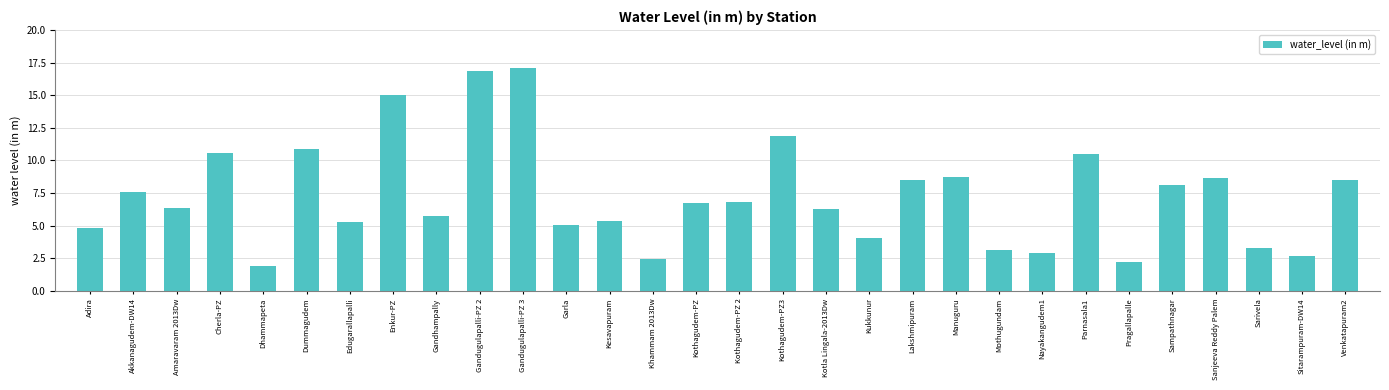

What is the approximate value at Sarivela?

3.3